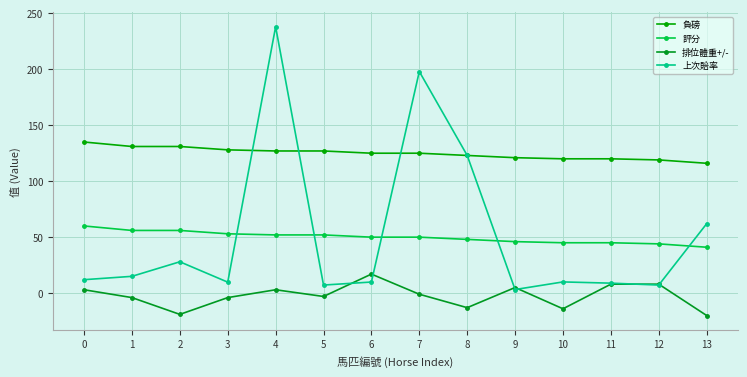

How many series are shown in this chart?

4